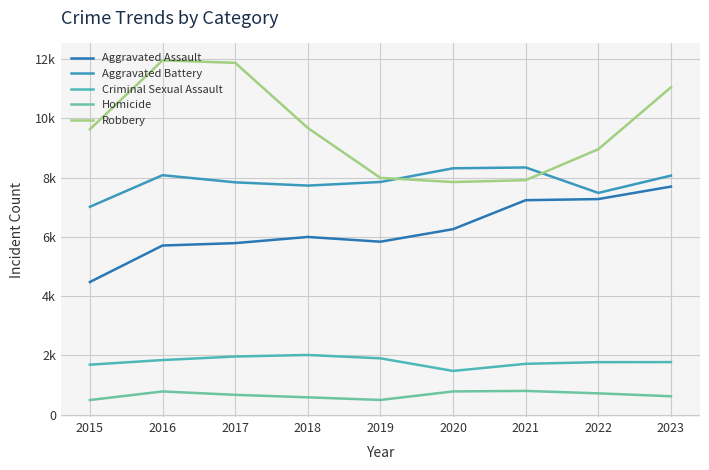

Rank the categories by Aggravated Battery value from lowest to highest.

2015, 2022, 2018, 2017, 2019, 2023, 2016, 2020, 2021